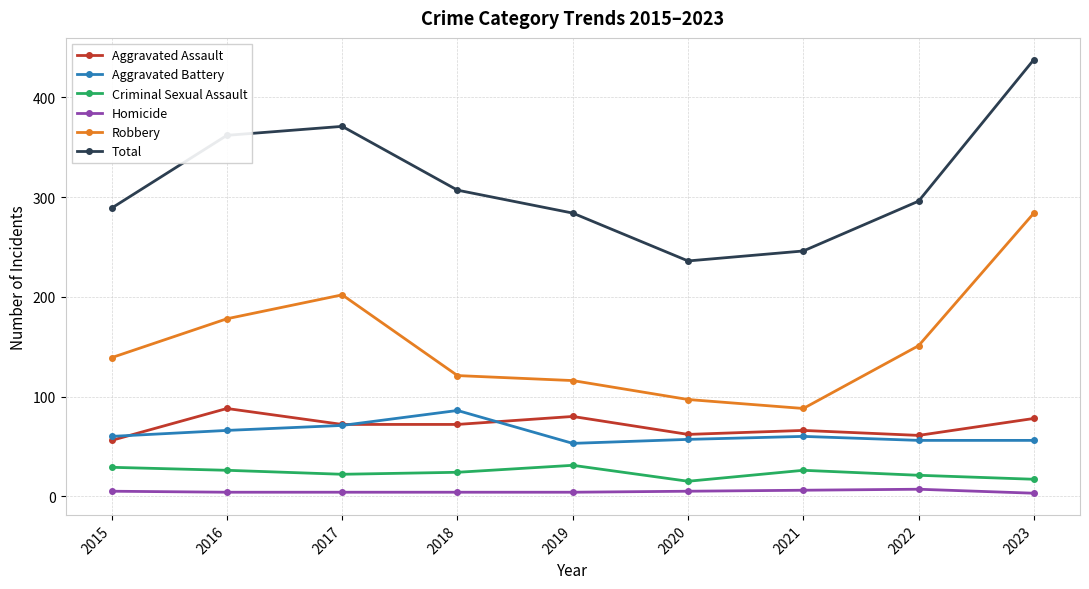

Which series changed the most between 2016 and 2019?

Total